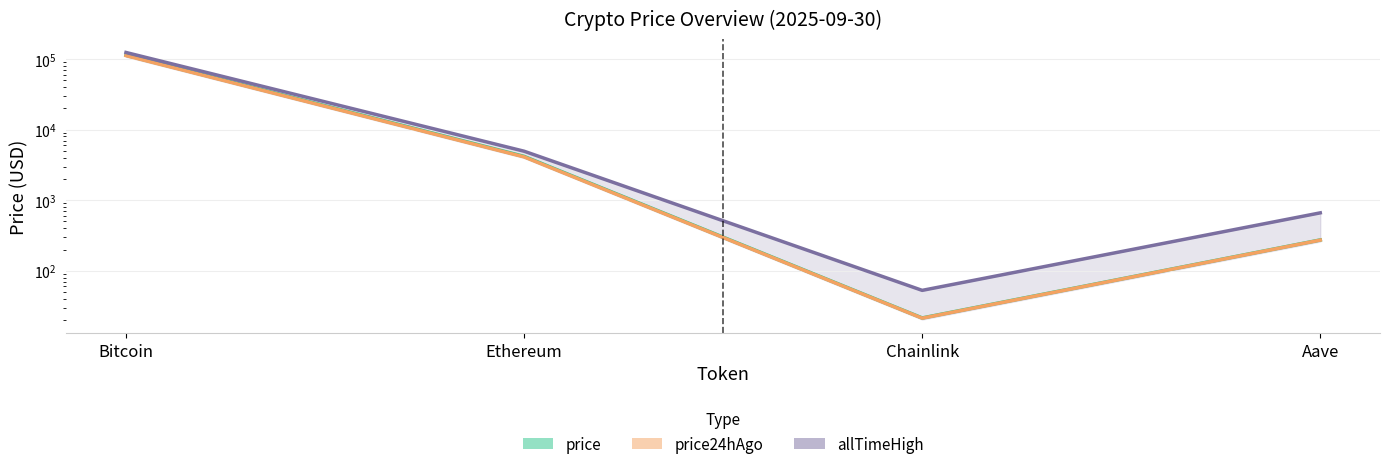

True or false: price has more than 1 interior local peaks.

False